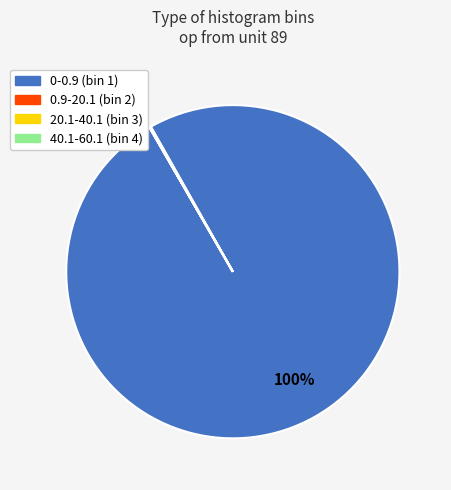

Which category has the biggest portion of the pie?

0-0.9